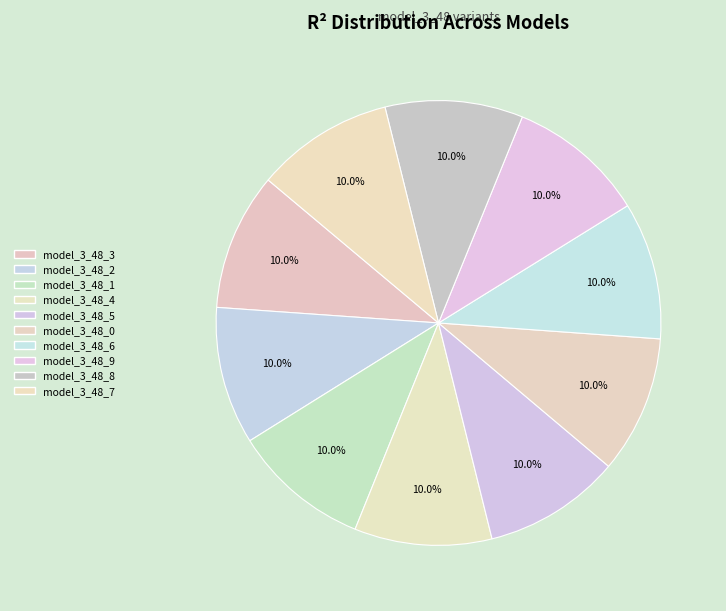

To the nearest percent, what portion does model_3_48_2 represent?

10%